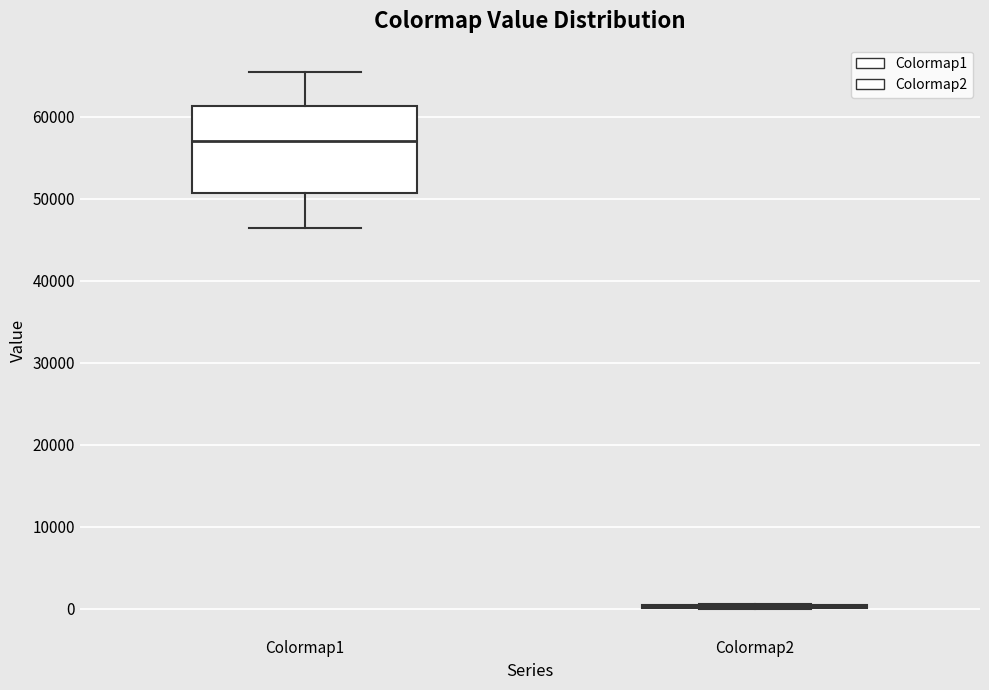

Which box is the tallest, from its lower edge to its upper edge?

Colormap1